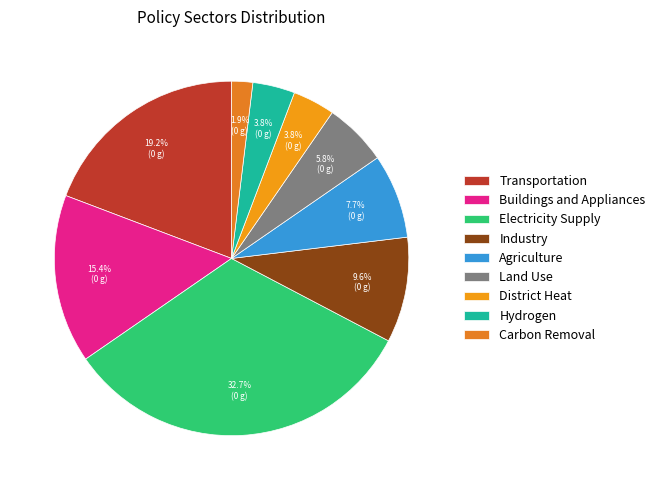

Count the number of slices in the pie.

9